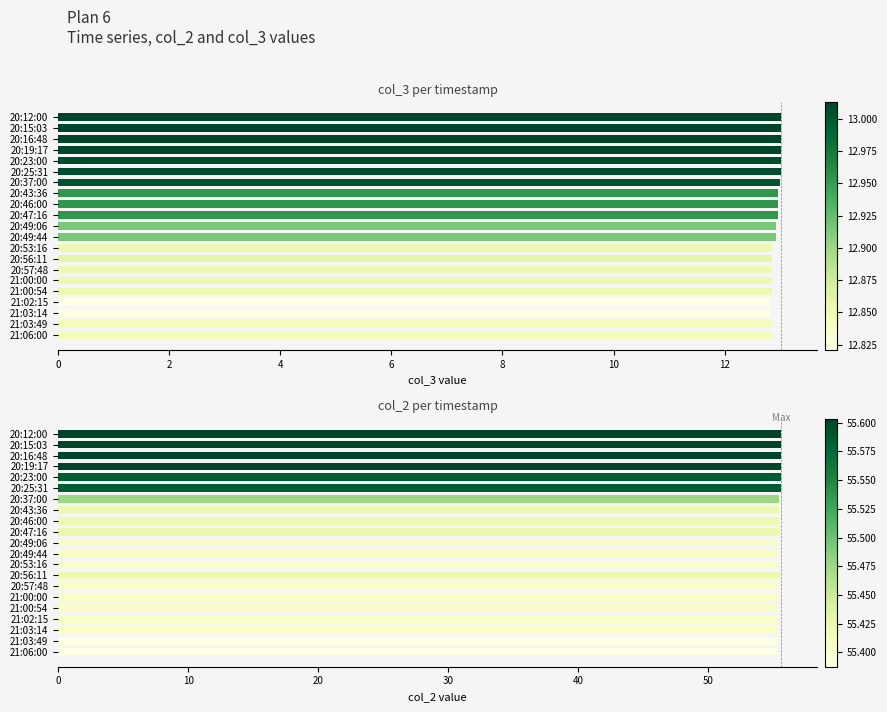

The col_3 series shows 18.6 at 20:15:03. True or false?

False